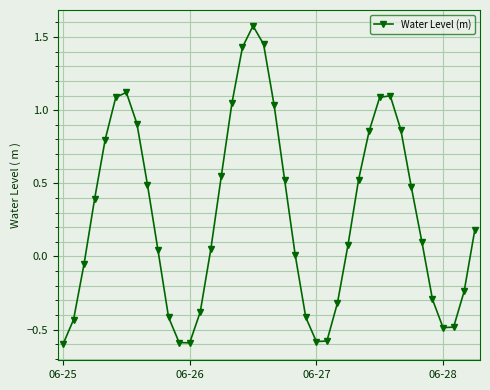

What is the greatest value displayed?

1.6